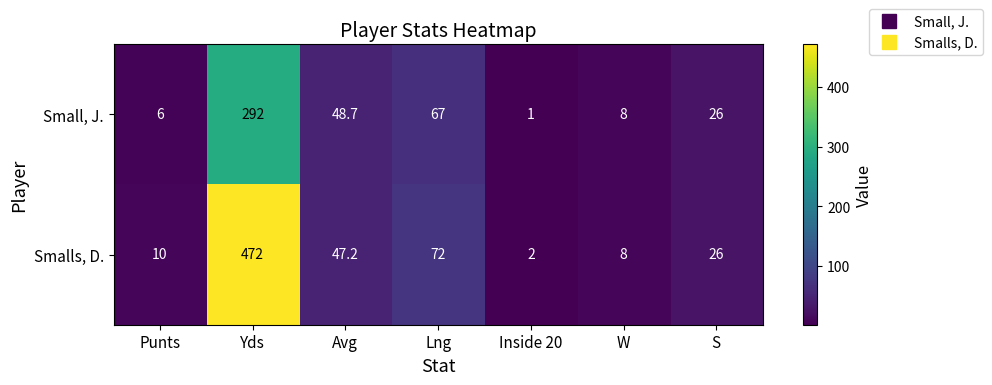

At which category is the sum across all series the highest?

Yds